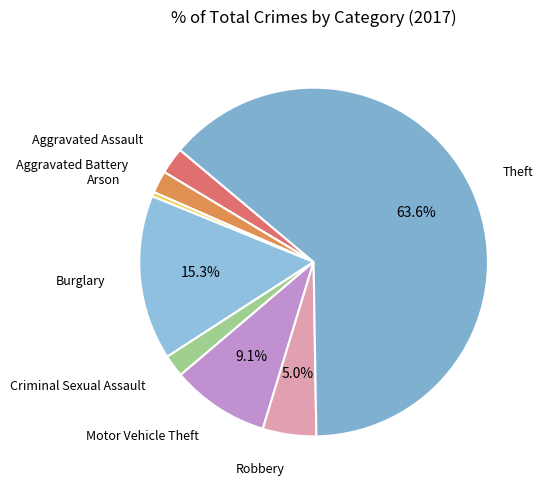

How many segments does this pie chart have?

8